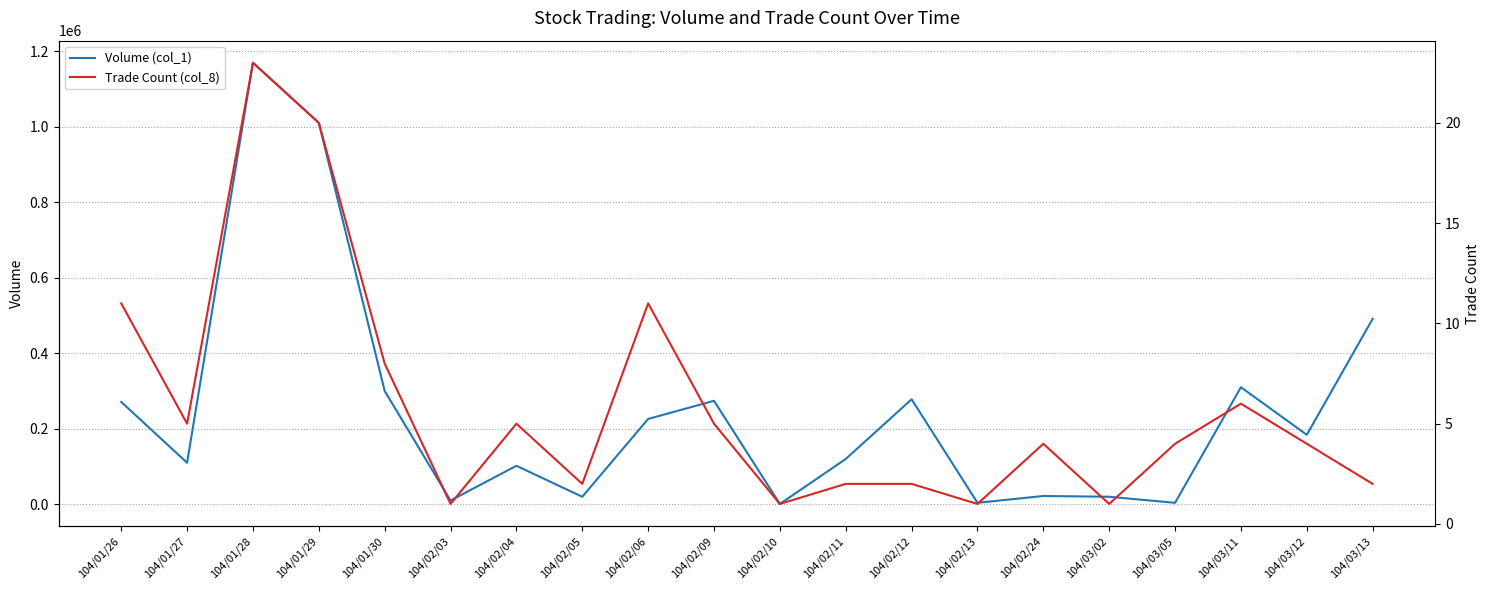

Reading left to right, what are all the values shown in this chart?

Volume (col_1): 271000	110000	1169000	1010000	300000	10000	102000	20000	226000	274000	1000	120000	278000	4000	22000	20000	4000	310000	184000	491000
Trade Count (col_8): 11	5	23	20	8	1	5	2	11	5	1	2	2	1	4	1	4	6	4	2